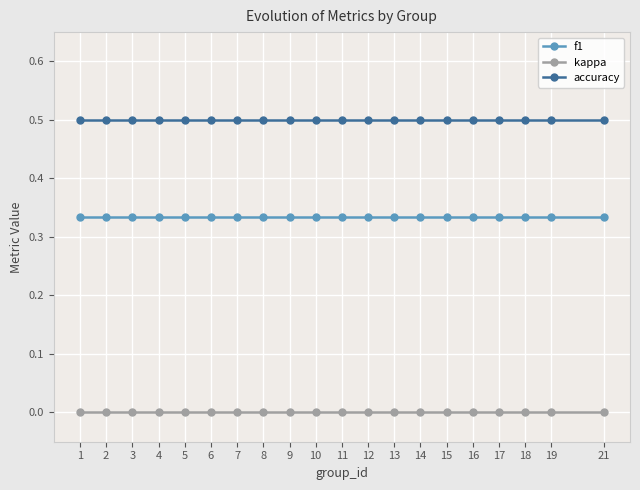

What is the difference between the highest and lowest values at 5?

0.5